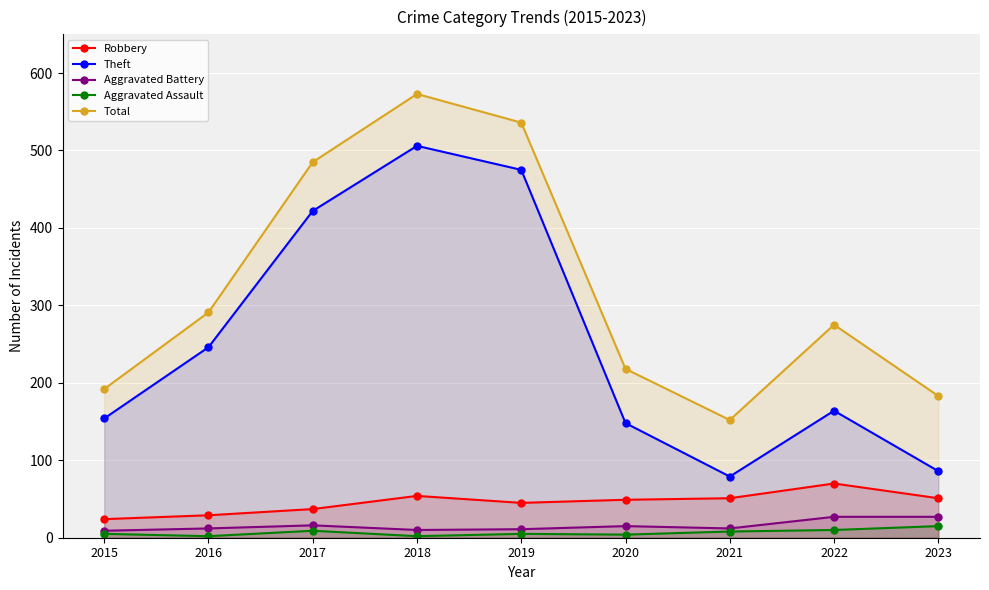

What is the total value across all series at 2018?

1145